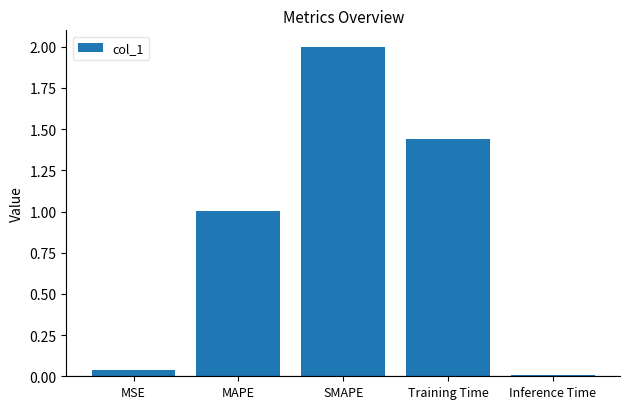

Where is the data nearest to the value 1?

MAPE